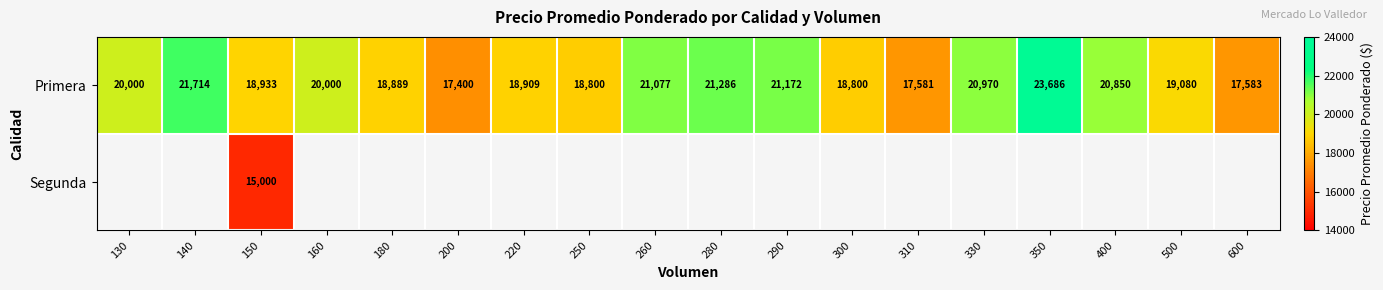

Is it true that Primera equals 17581 at 310?

True